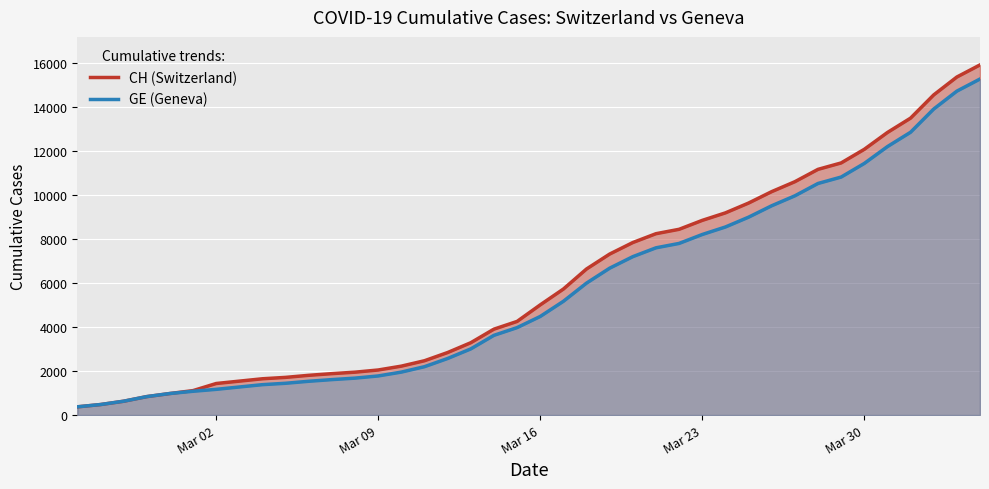

True or false: CH and GE intersect in this chart.

False